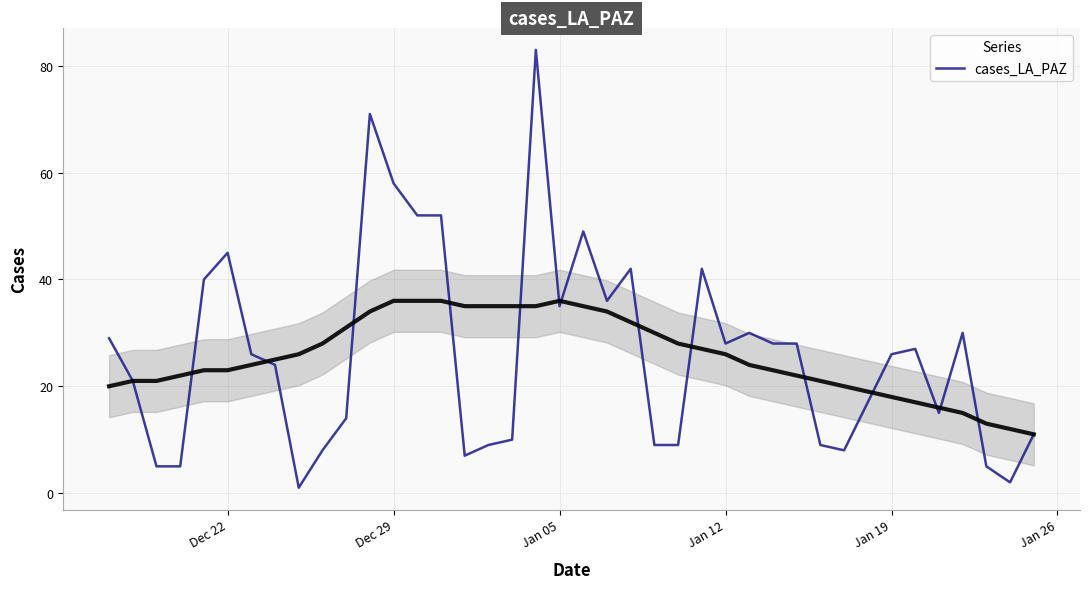

Is it true that cases_LA_PAZ equals 10 at Jan 05?

False